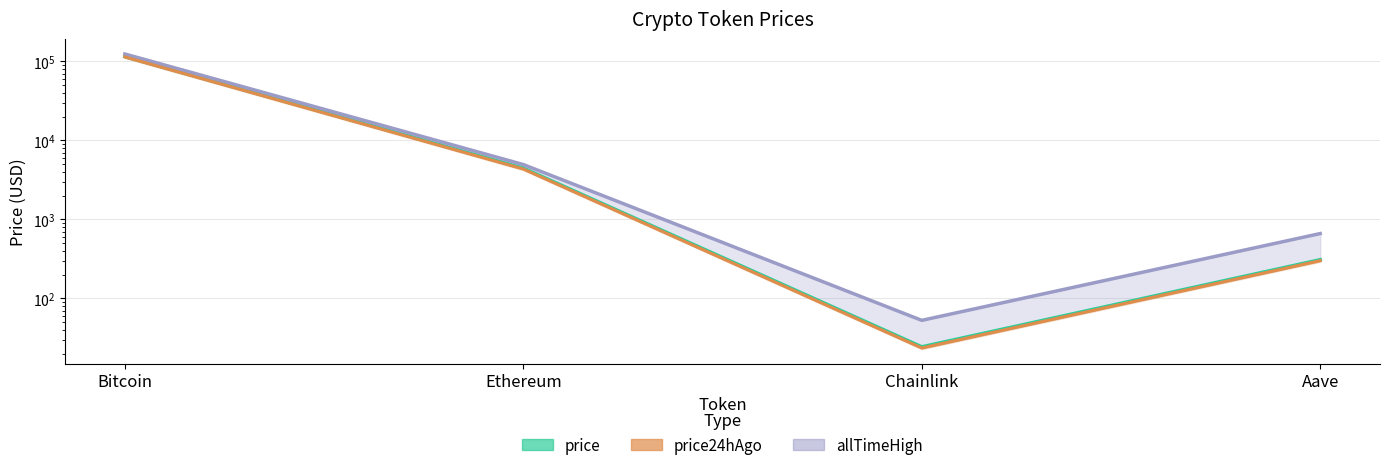

At how many categories does at least one series exceed 69575?

1